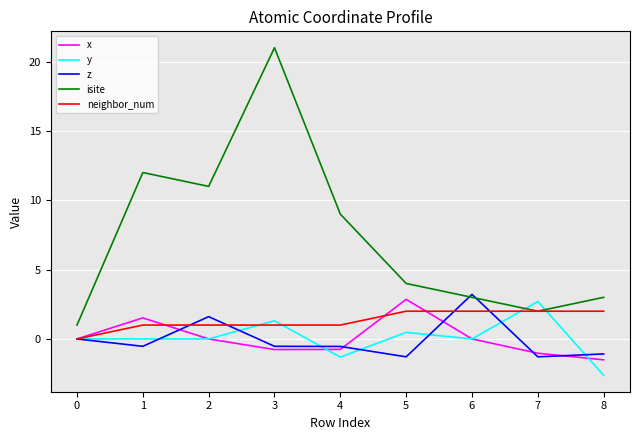

Does the chart have visible grid lines?

Yes